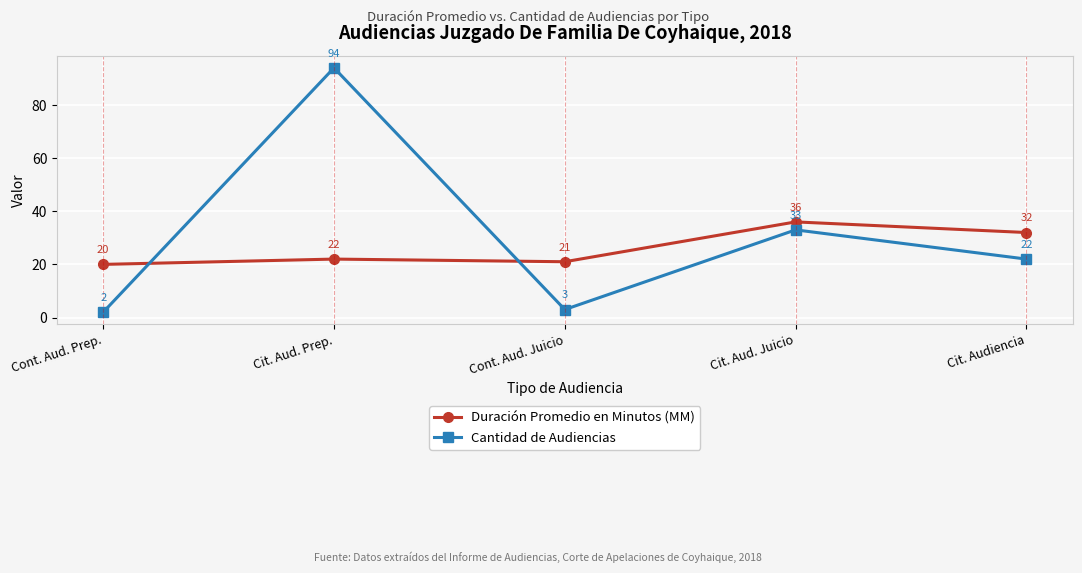

Does the chart display data point markers on the line(s)?

Yes